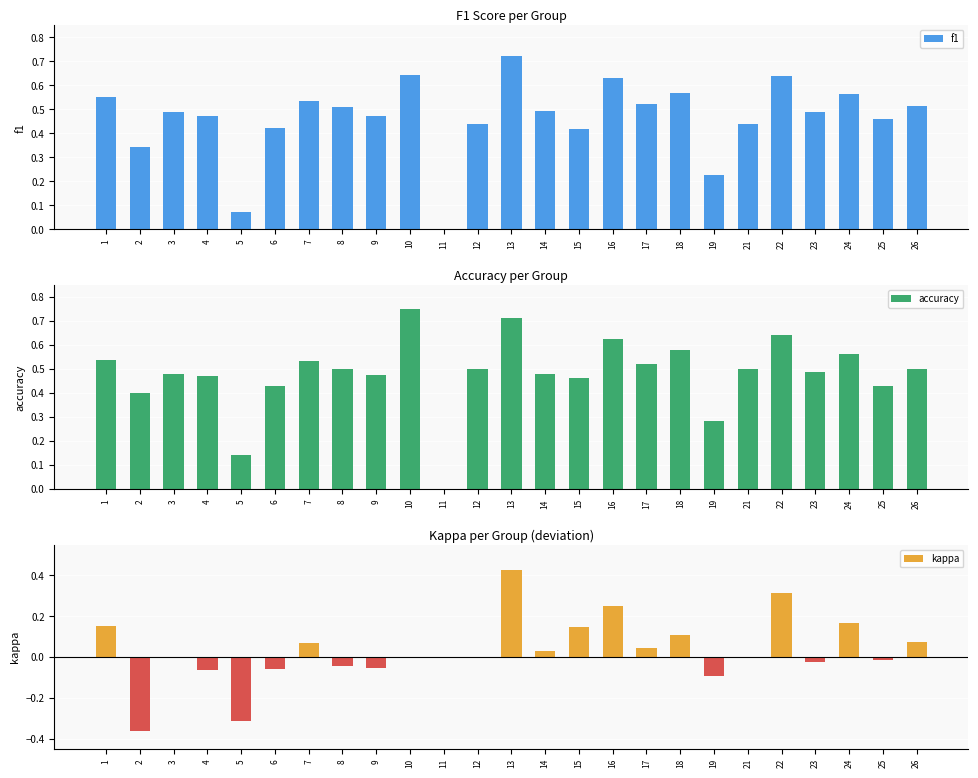

Between 4 and 3, which is larger?

3